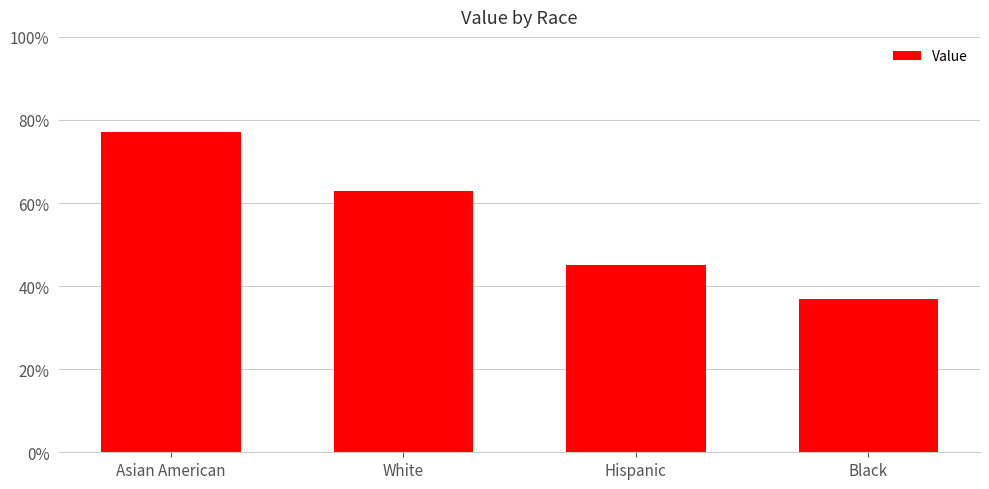

Where is the data nearest to the value 57?

White